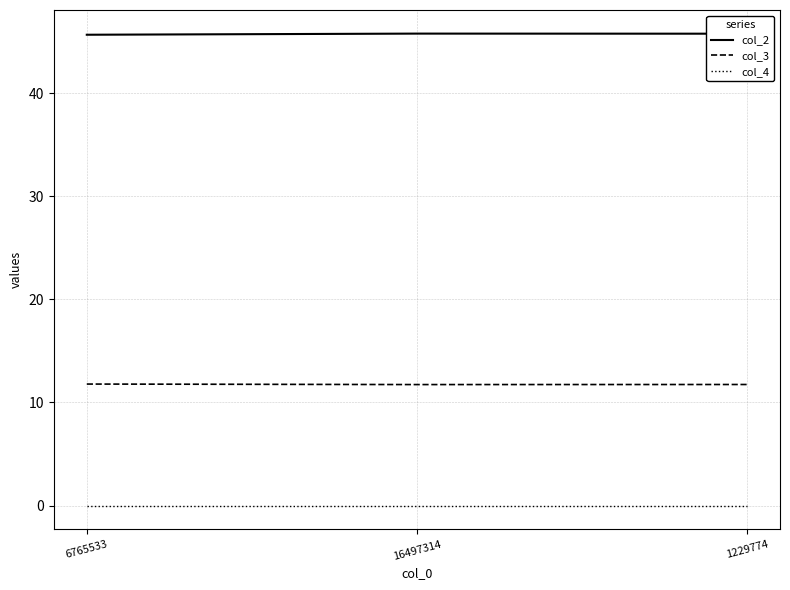

What is the difference between the highest and lowest values at 16497314?

45.8